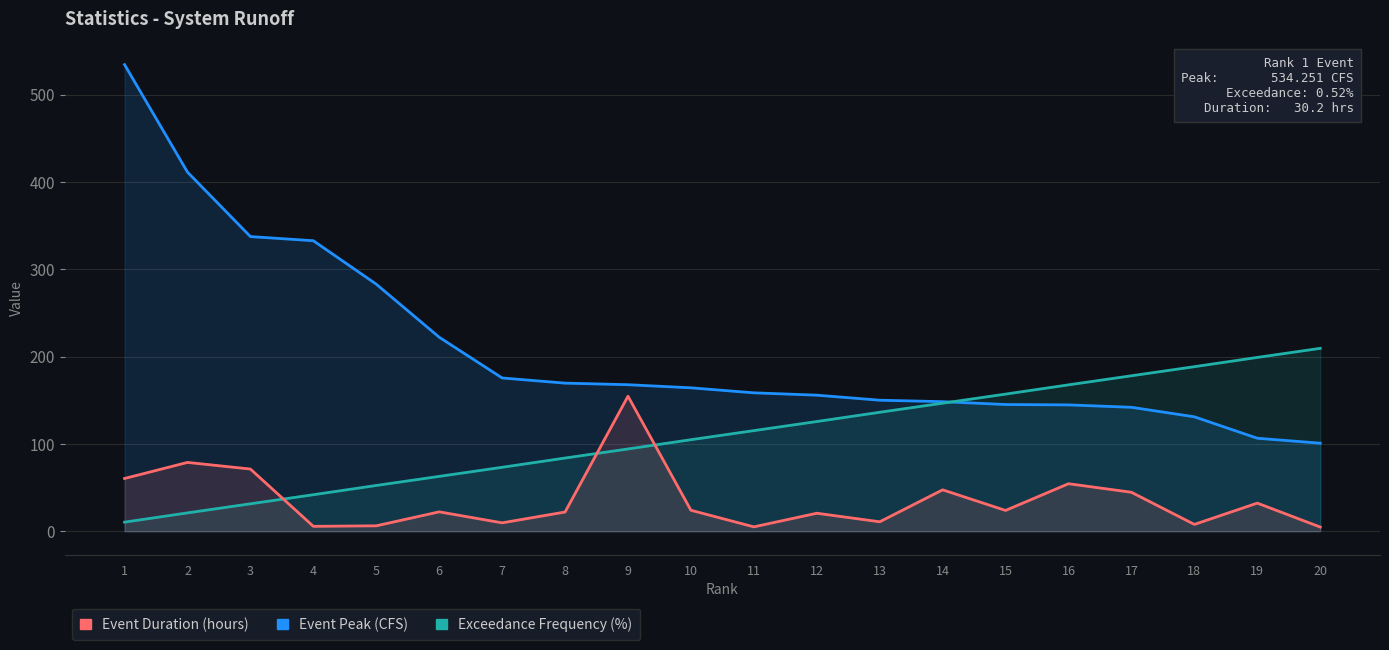

What is the minimum value shown in the chart?

4.8